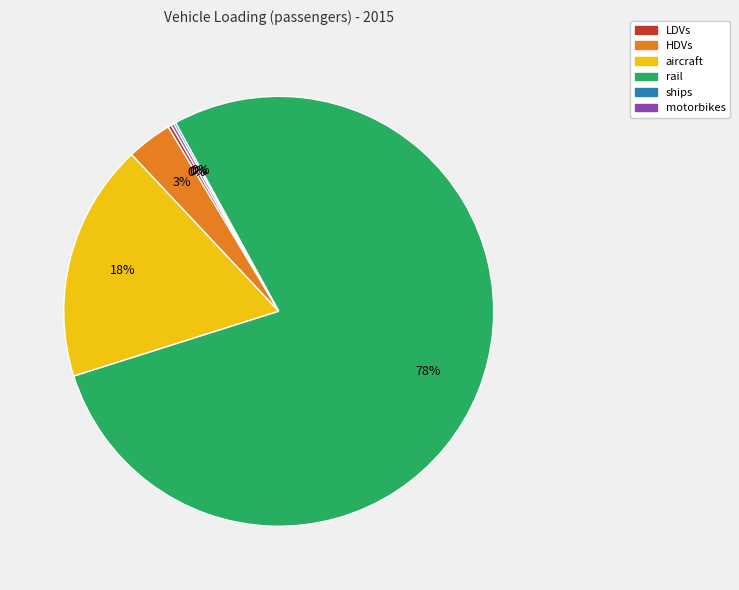

Is it true that aircraft is 9% of the pie?

False